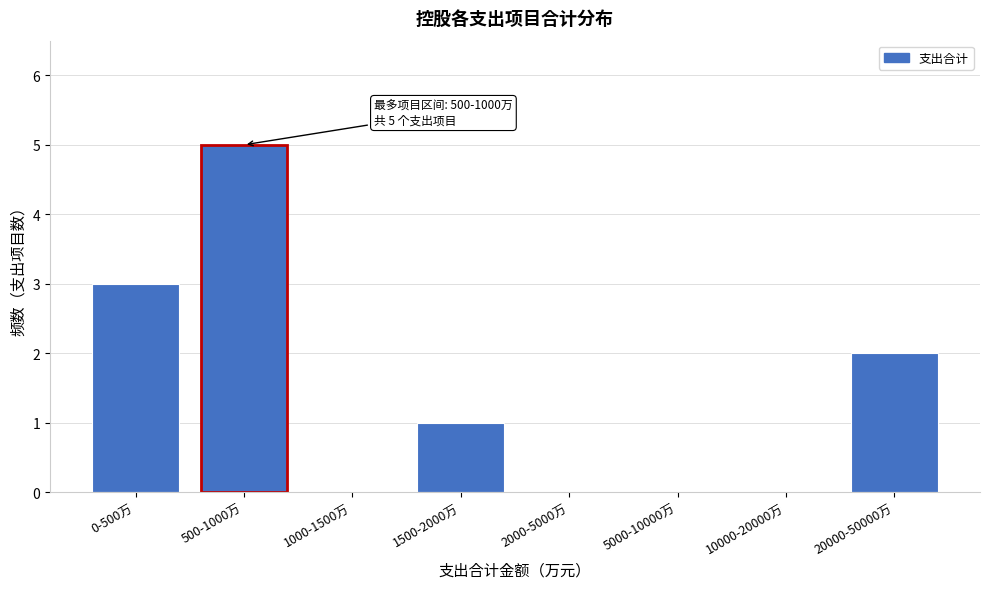

Reading right to left, transcribe all the data shown in this chart.

20000-50000万=2	10000-20000万=0	5000-10000万=0	2000-5000万=0	1500-2000万=1	1000-1500万=0	500-1000万=5	0-500万=3